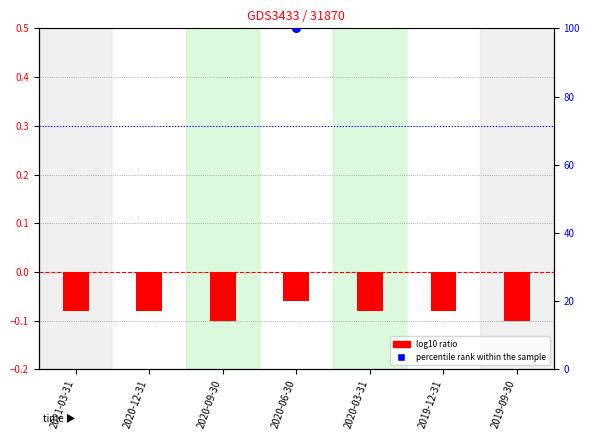

Which series reaches the maximum Y coordinate?

percentile rank within the sample